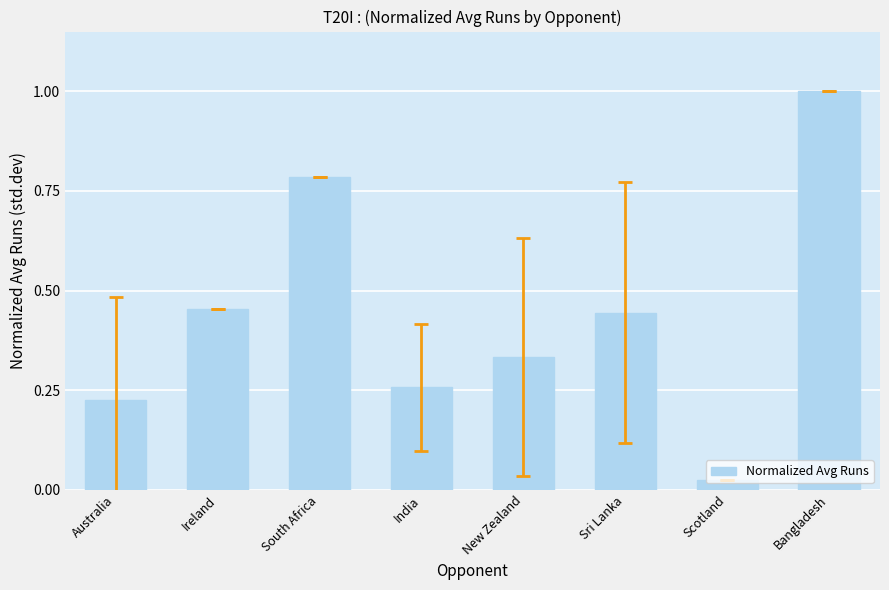

At which category does the chart reach its peak across all series?

Bangladesh